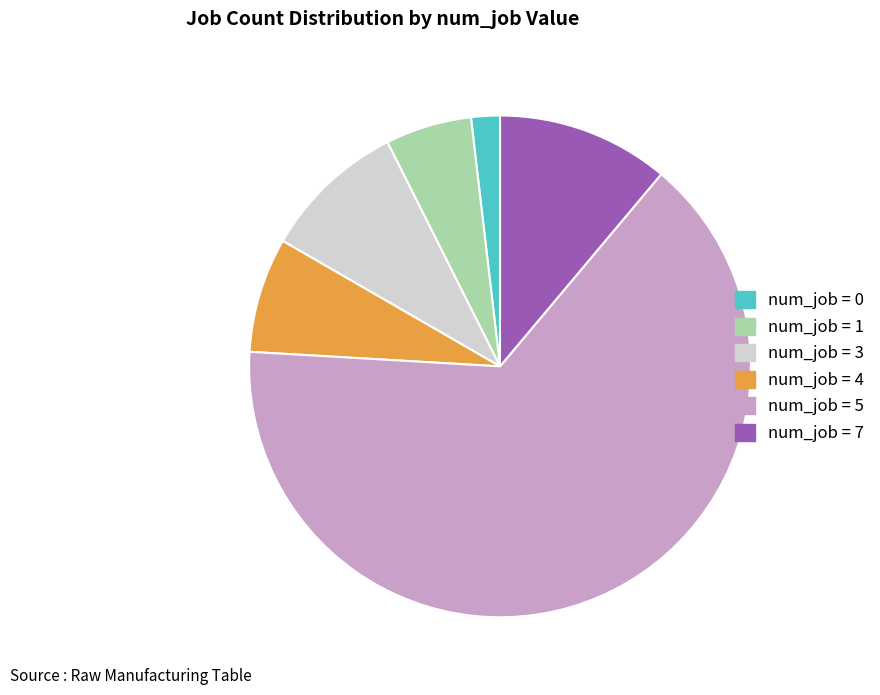

Does any single category account for the majority?

Yes